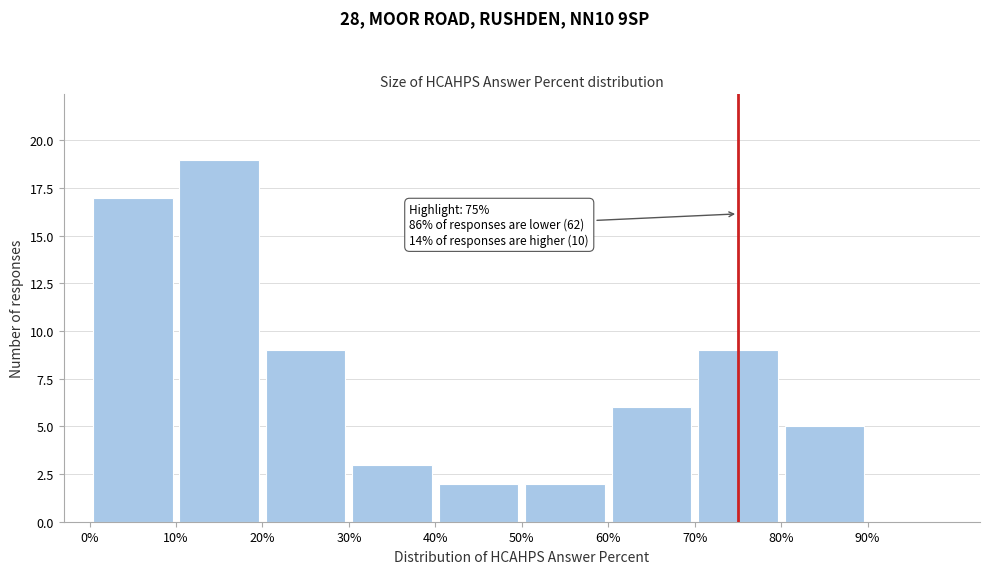

Which range on the x-axis has the tallest bar?

10 to 20